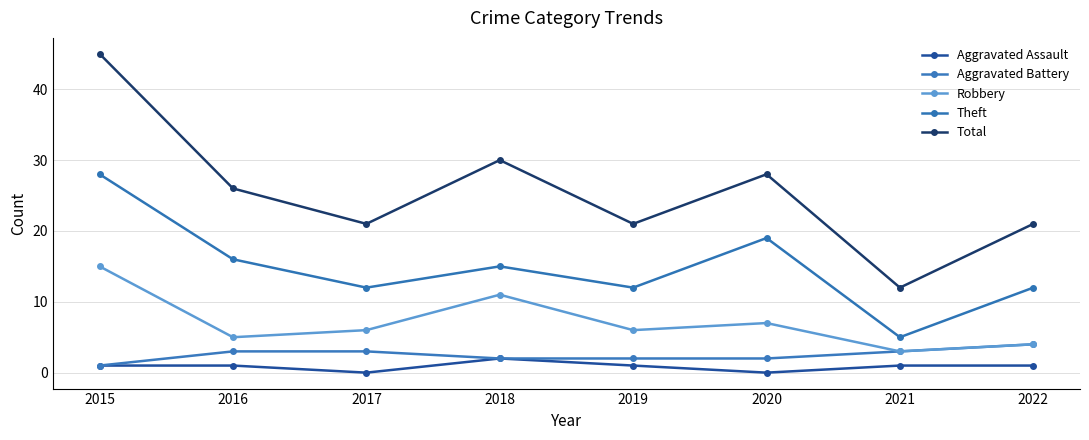

What is the value of the Theft point at the 6th from the left?

19